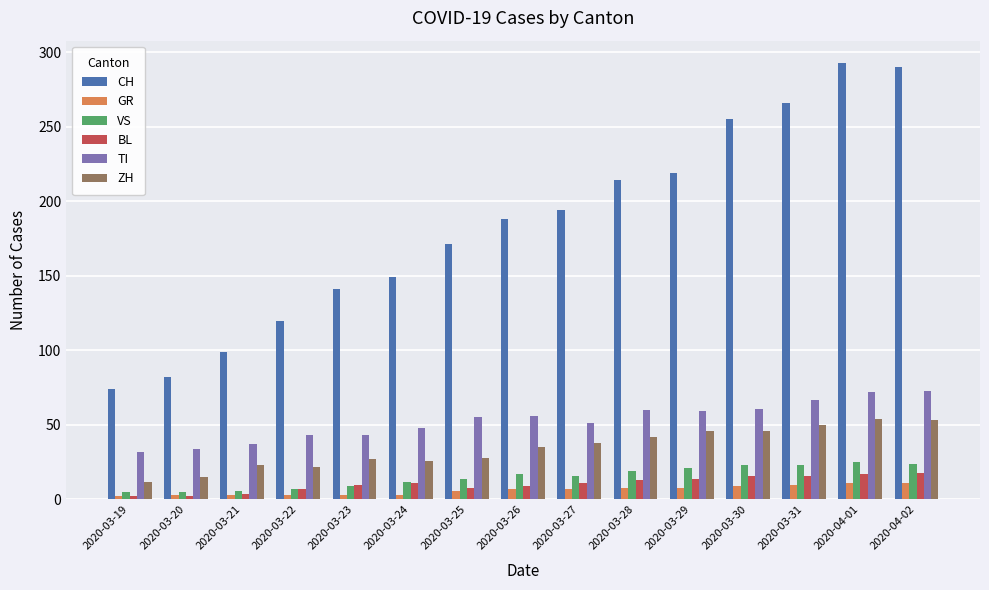

What is the difference between the CH values at 2020-03-24 and 2020-03-29?

70